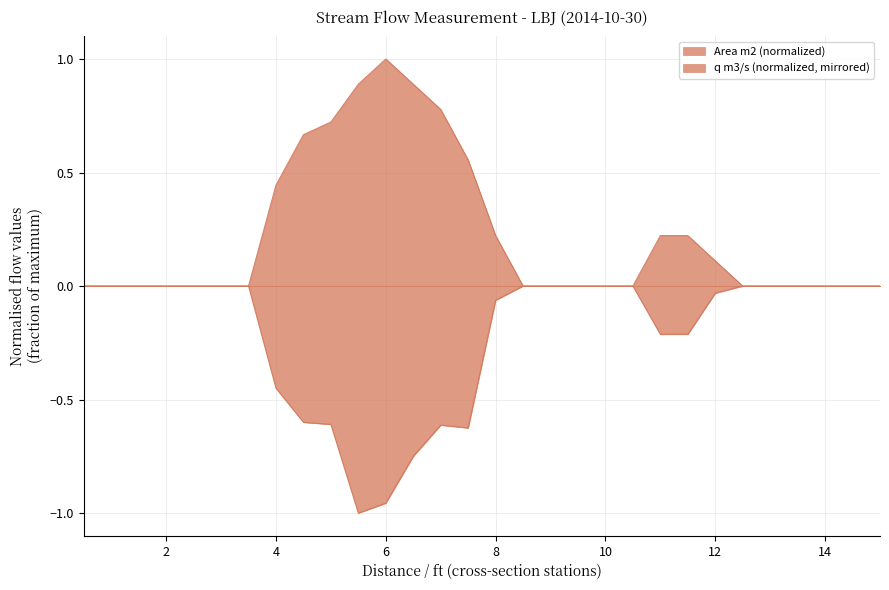

What is the lowest value of the q m3/s series?

-1.0